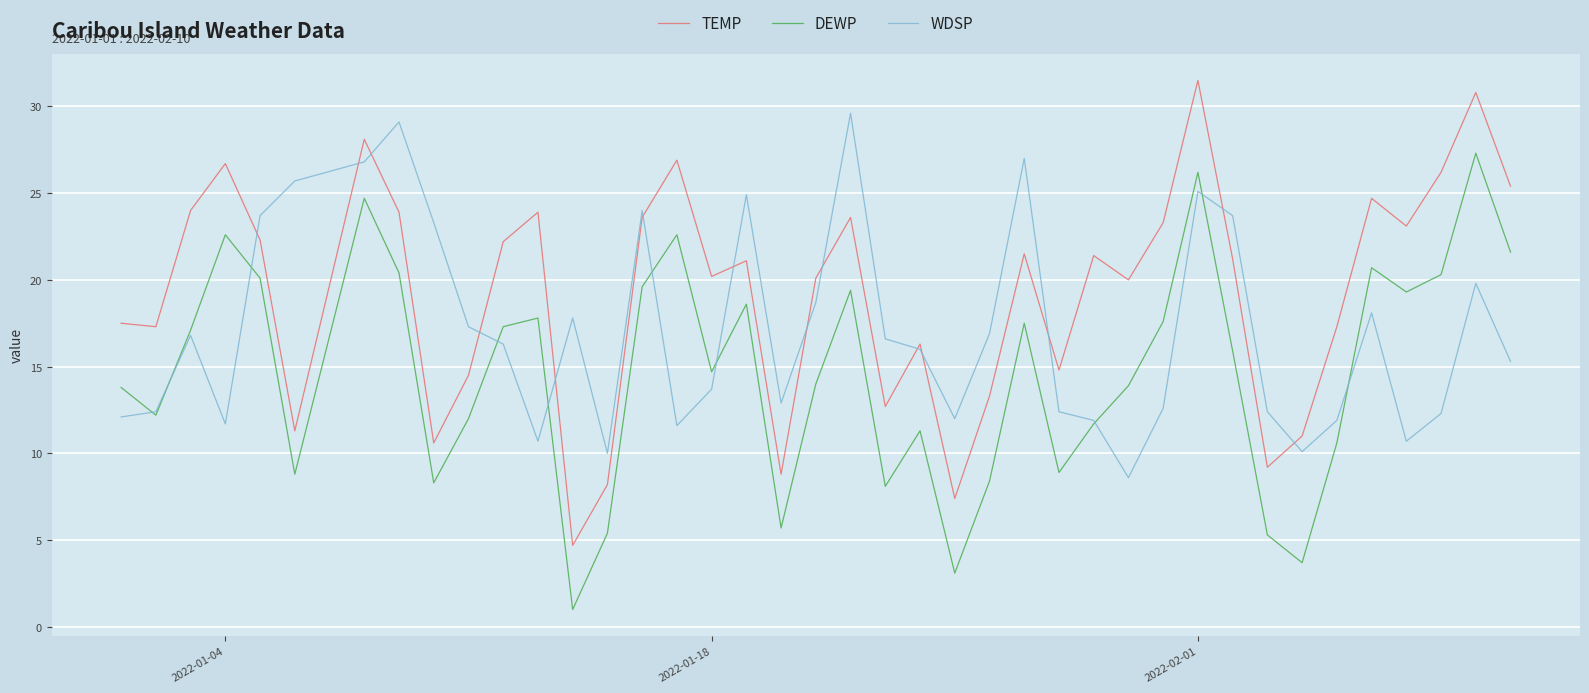

List the series in order of their overall mean, lowest first.

DEWP, WDSP, TEMP